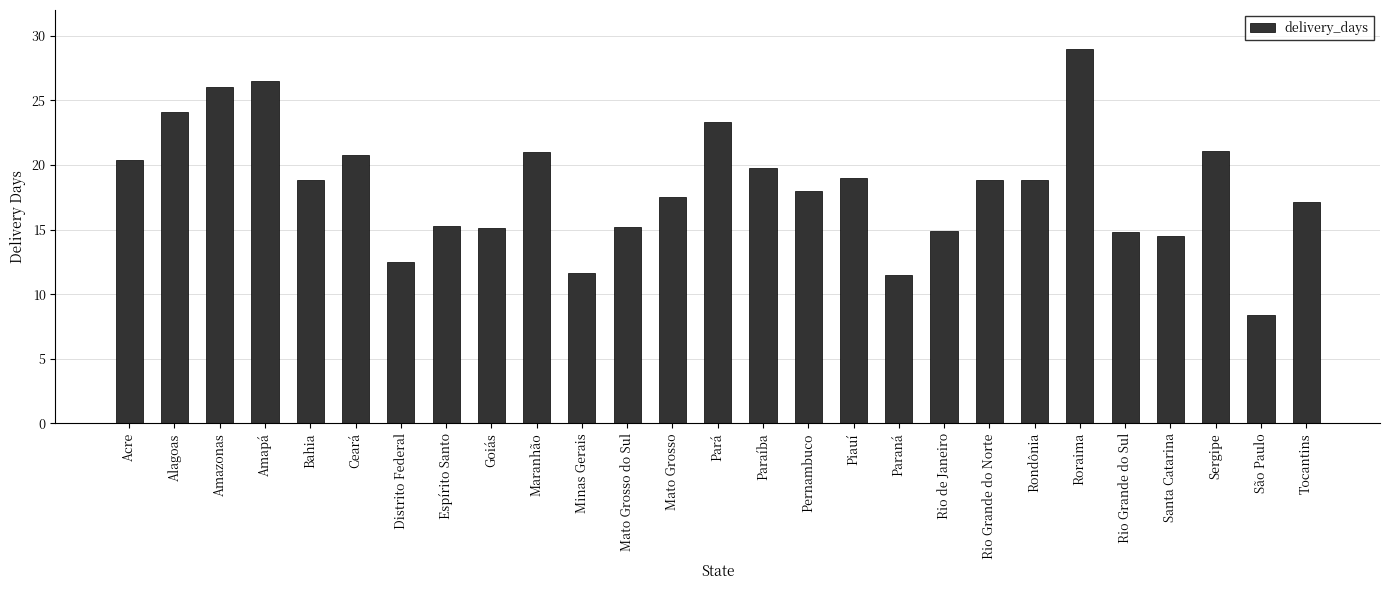

What position from the right is Espírito Santo?

20